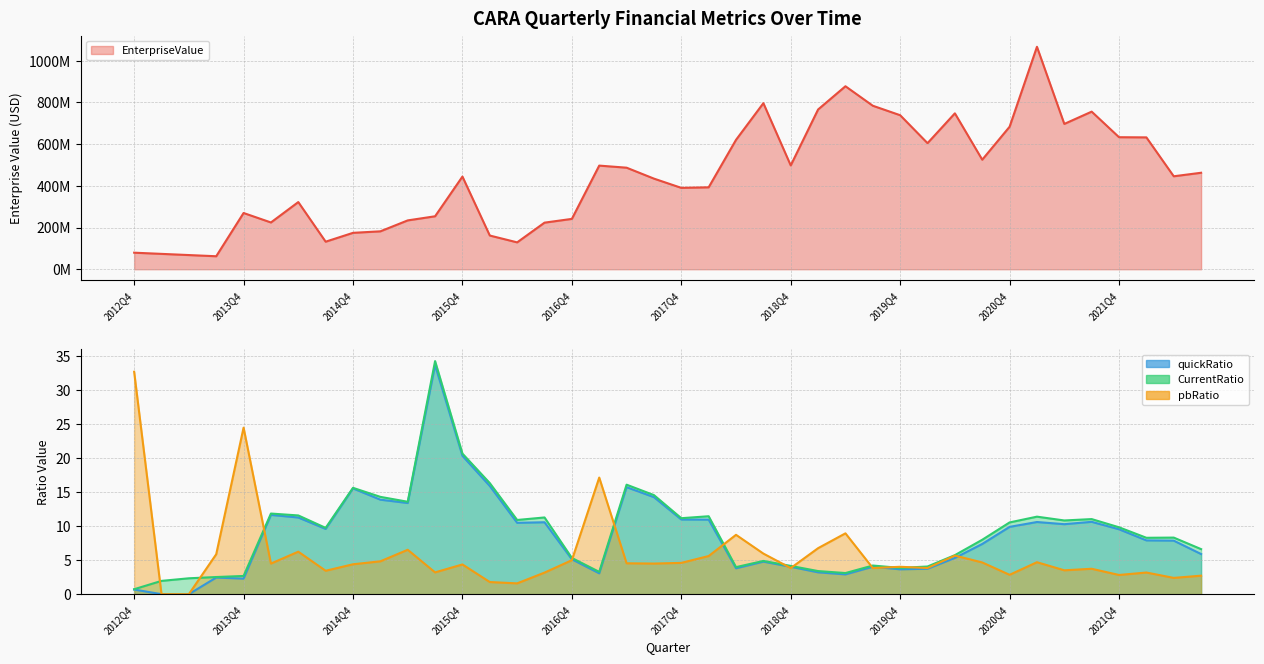

At 2013Q1, list the series in order from largest to smallest.

EnterpriseValue, CurrentRatio, quickRatio, pbRatio